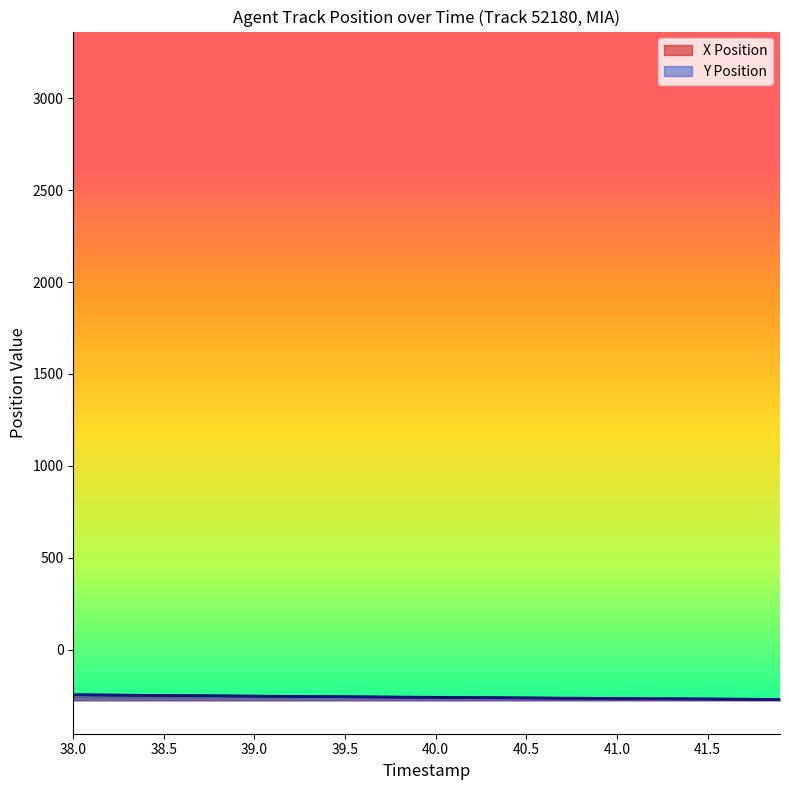

Where does the Y Position series first go above -259?

38.0